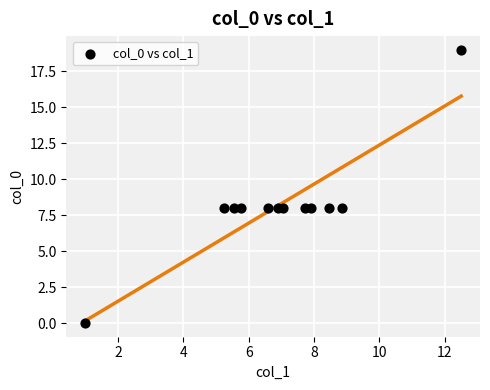

What is the range of Y values (max minus min)?

19